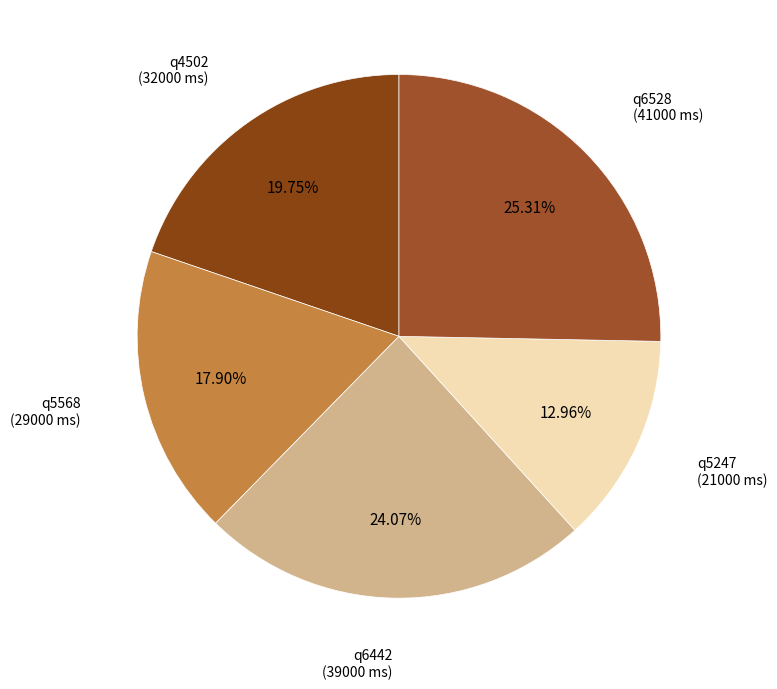

How much of the chart is everything except q6528?

74.7%